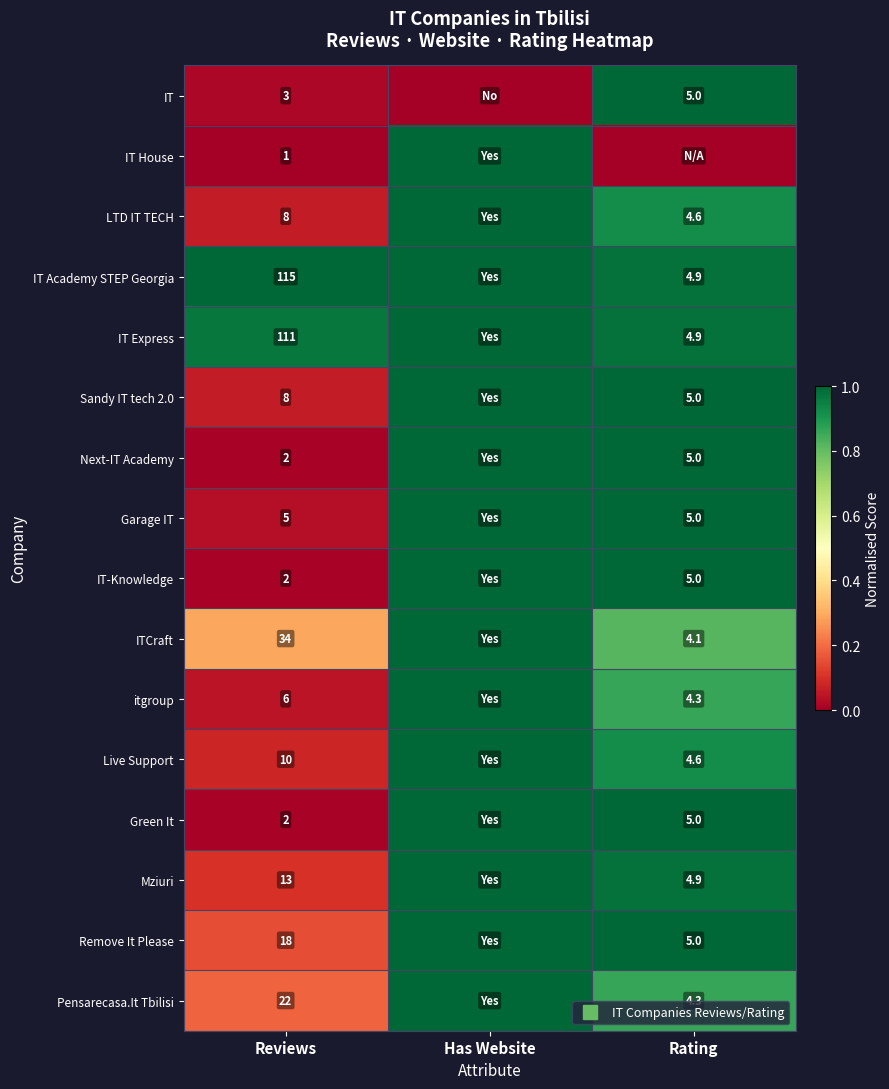

At which label does IT Express reach its peak?

Has Website